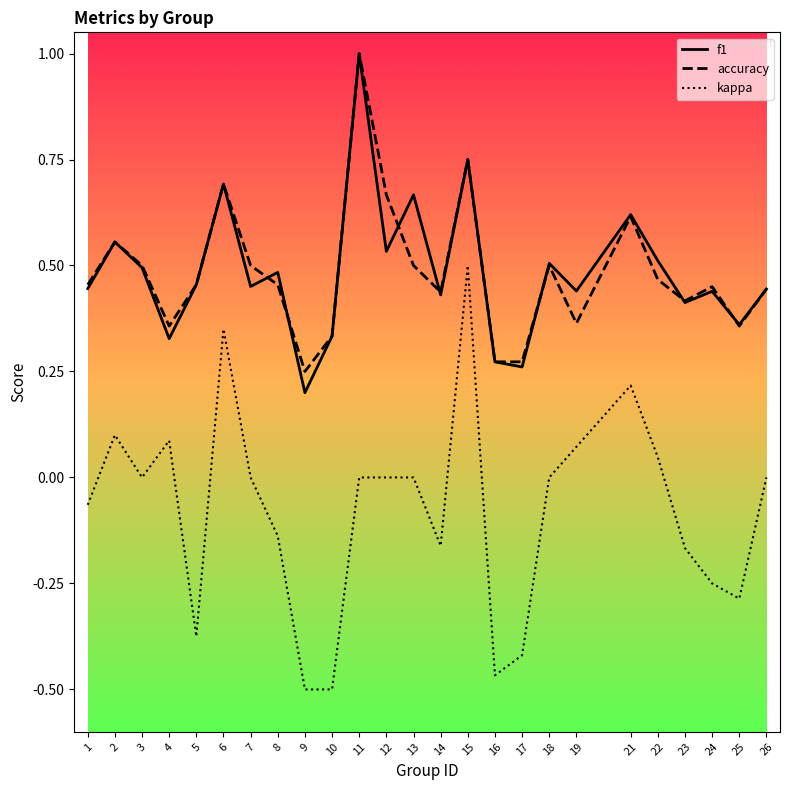

How many lines are shown in the chart?

3